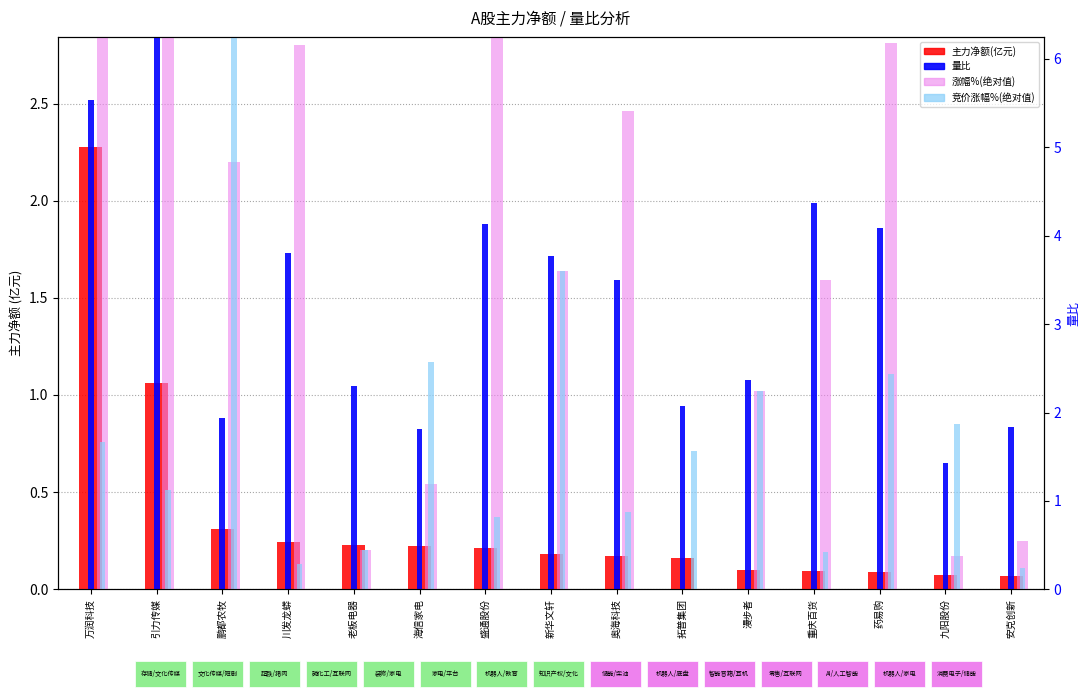

At which category does the chart reach its peak across all series?

万润科技